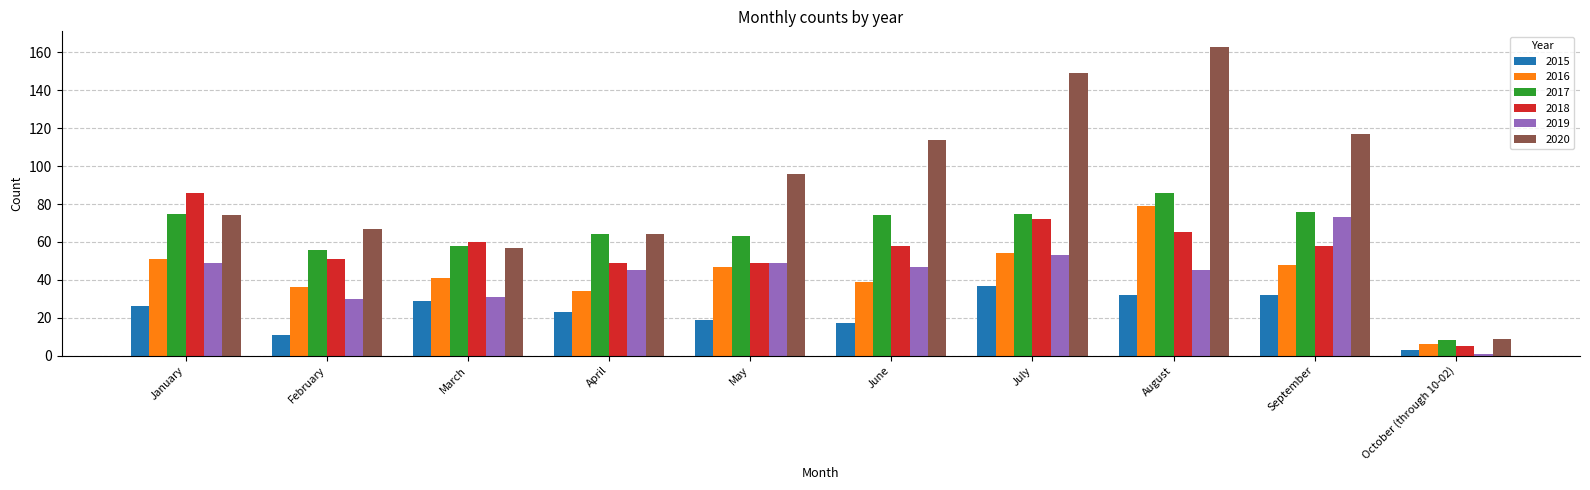

Does the chart contain any negative values?

No